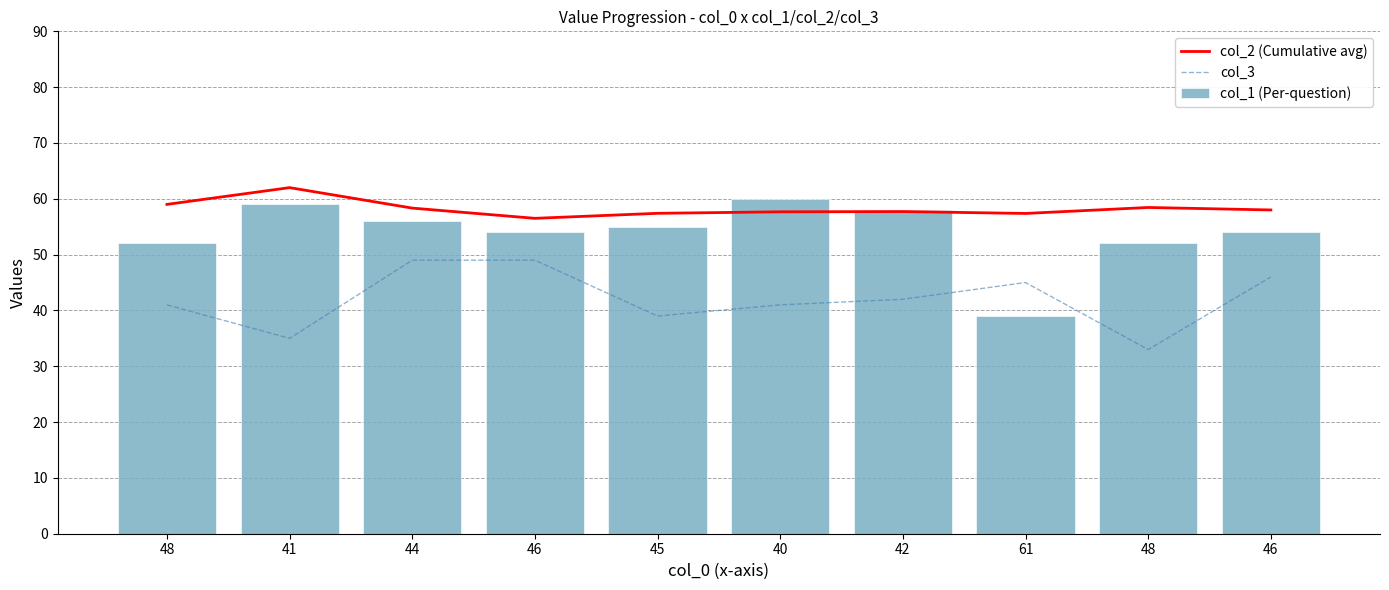

Which has a higher value, 61 or 45?

45